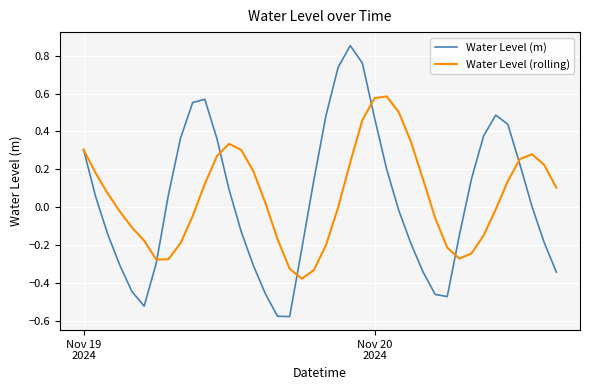

Is this an area chart (filled region under the line)?

No